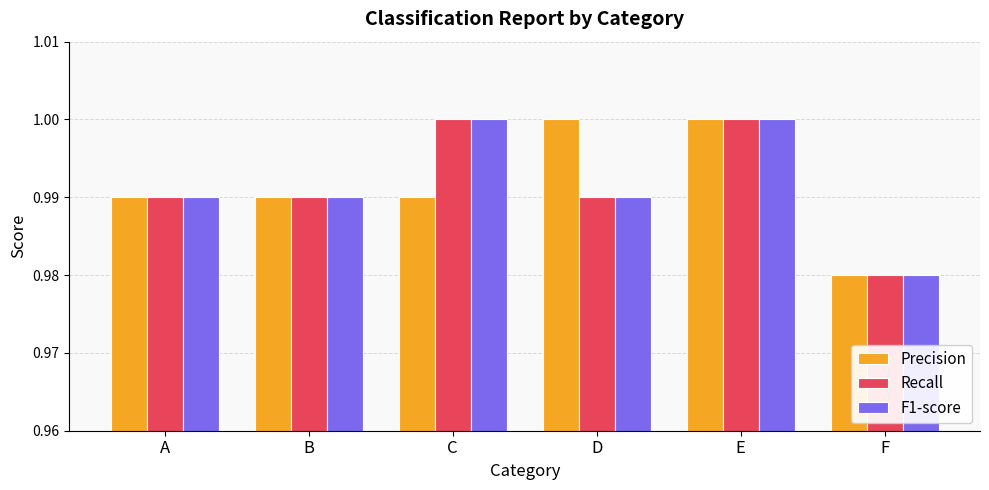

Count the Precision values in the range 0 to 1.

6